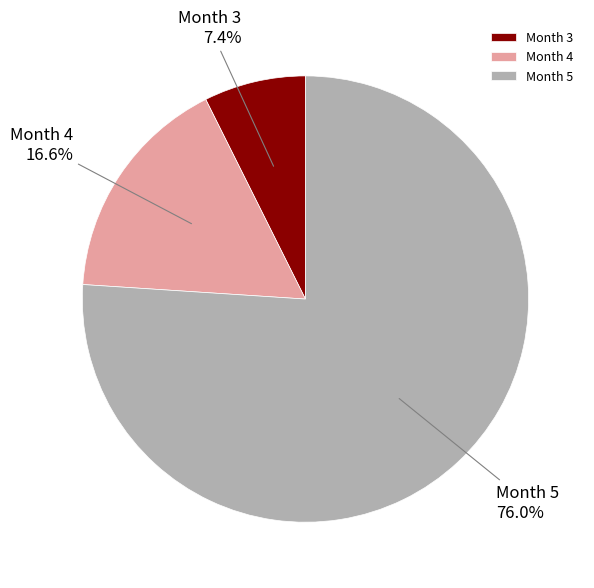

What portion of the pie excludes Month 4?

83.4%